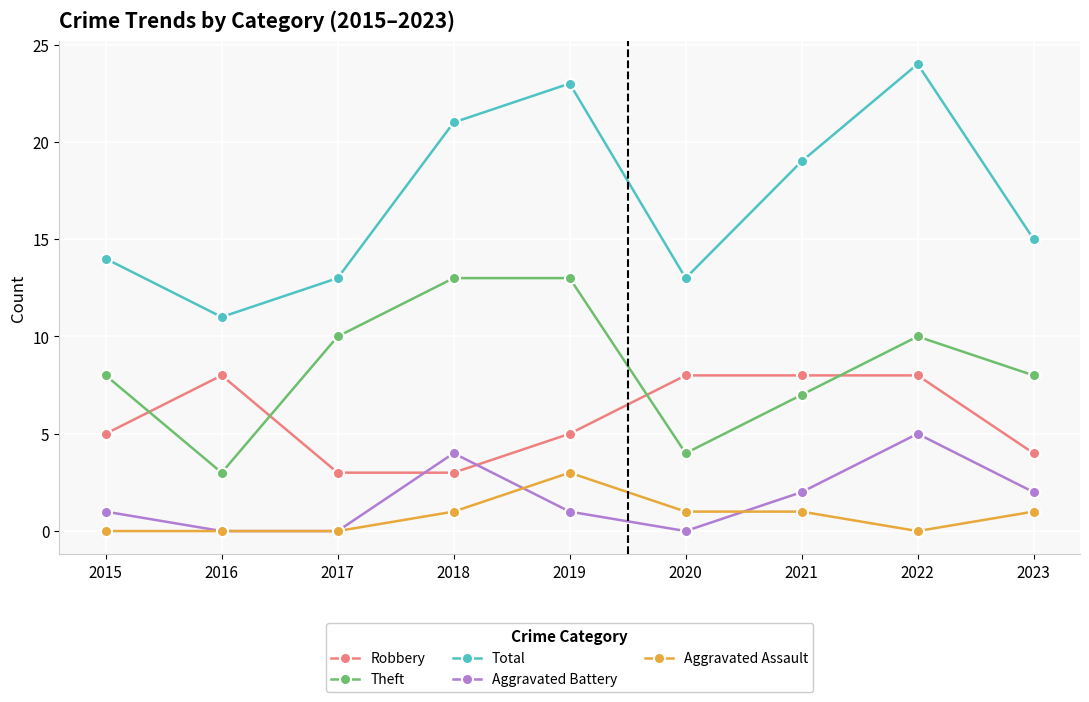

True or false: Robbery and Aggravated Assault intersect in this chart.

False